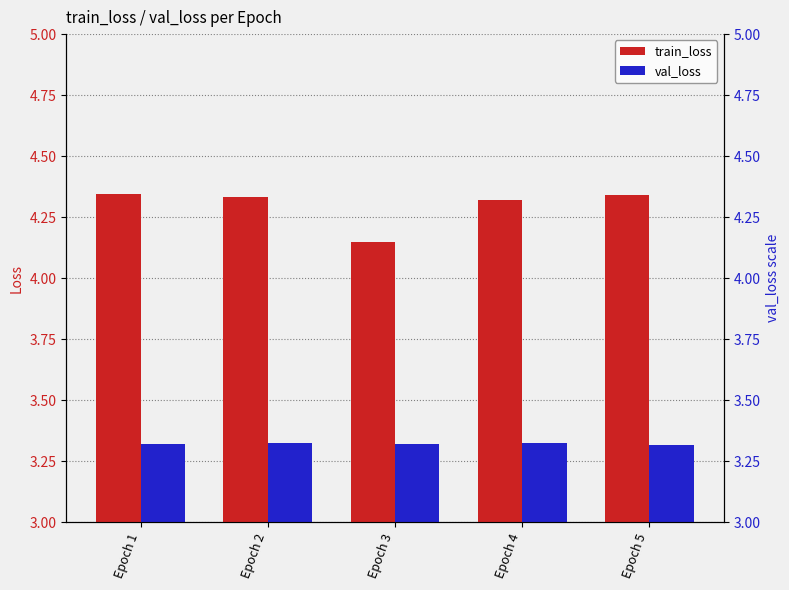

At which label is val_loss closest to 3?

Epoch 5